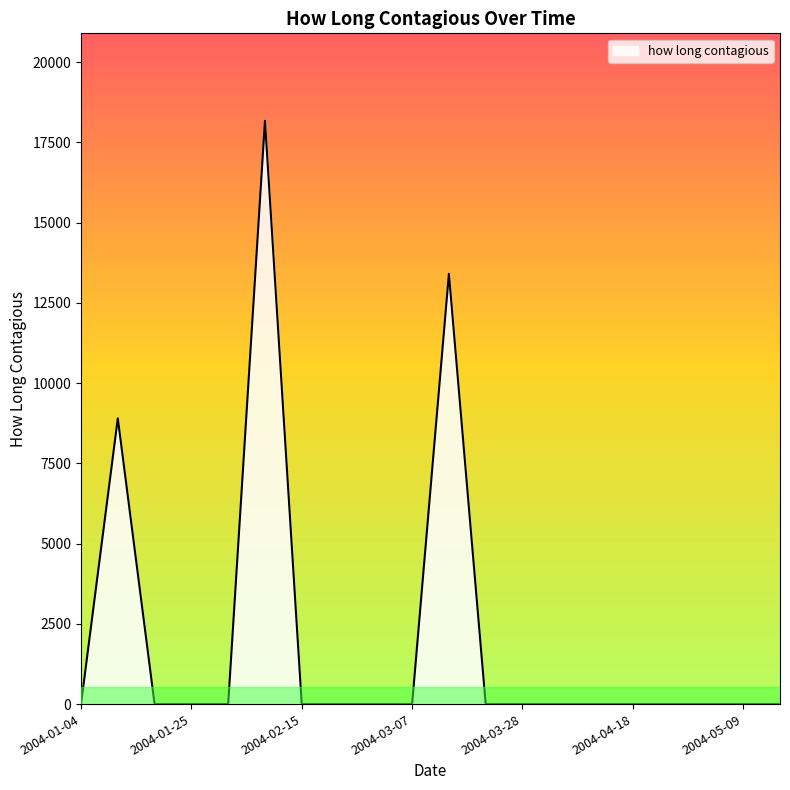

What is the maximum value shown in the chart?

18171.9